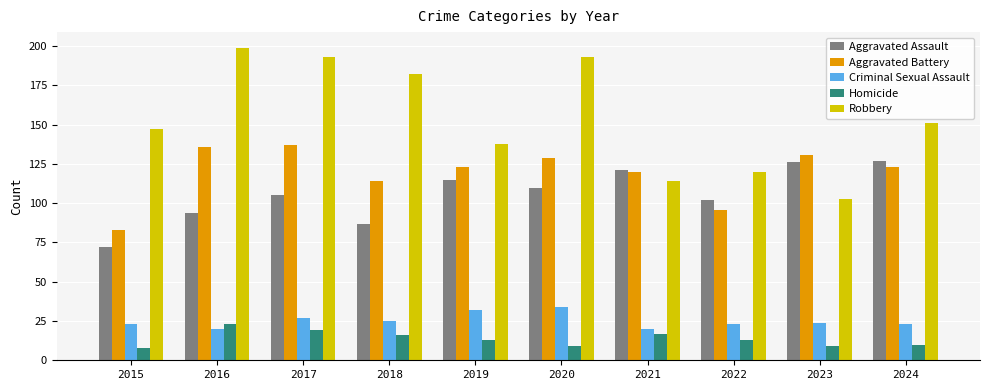

Which series has the largest total across all categories?

Robbery